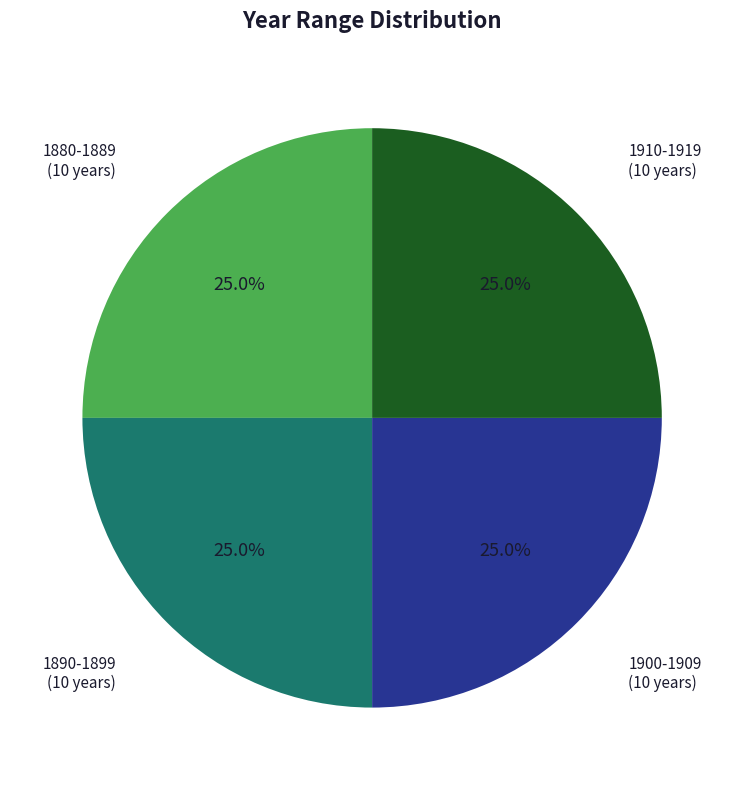

To the nearest percent, what is the average slice percentage?

25%